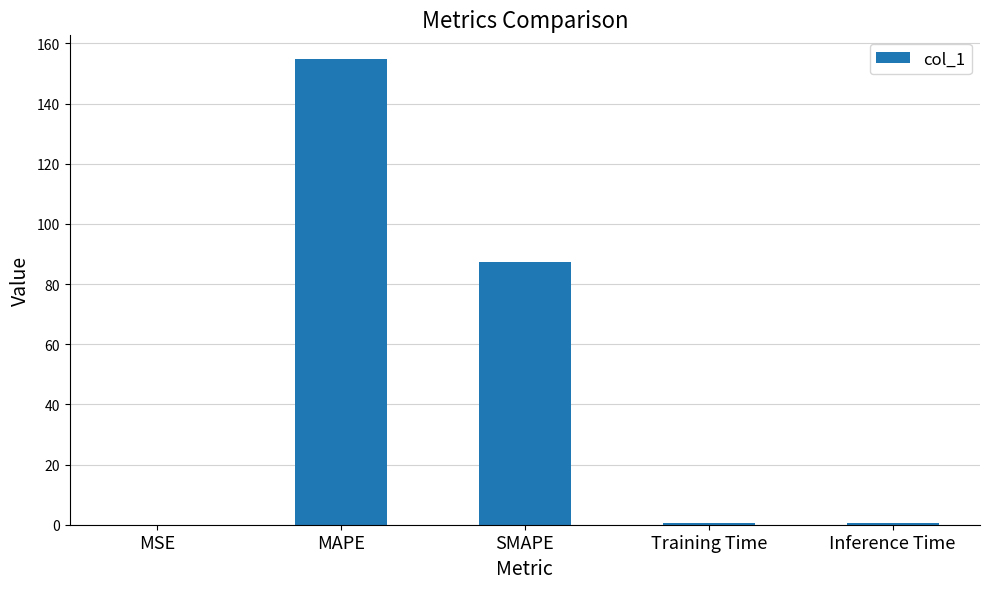

Which has a higher value, Training Time or SMAPE?

SMAPE